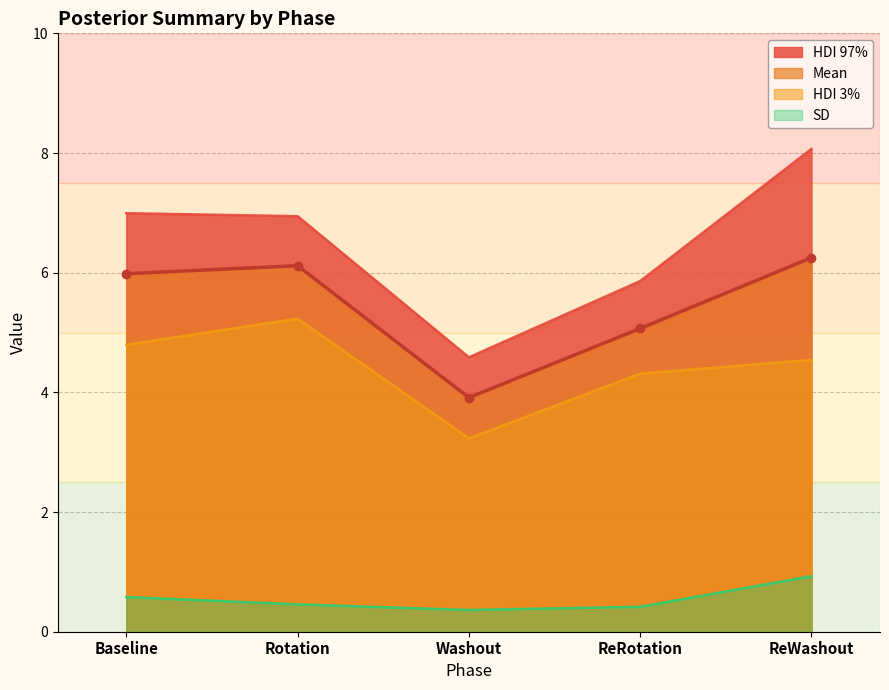

How many data points in hdi_97% are less than 6?

2